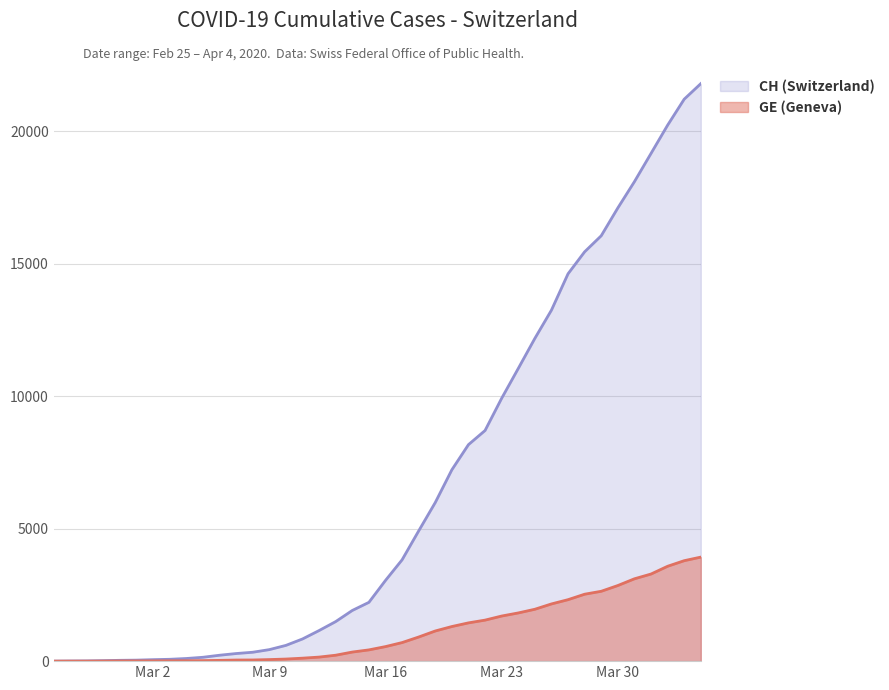

Is it true that GE equals 3705 at 2020-03-29?

False